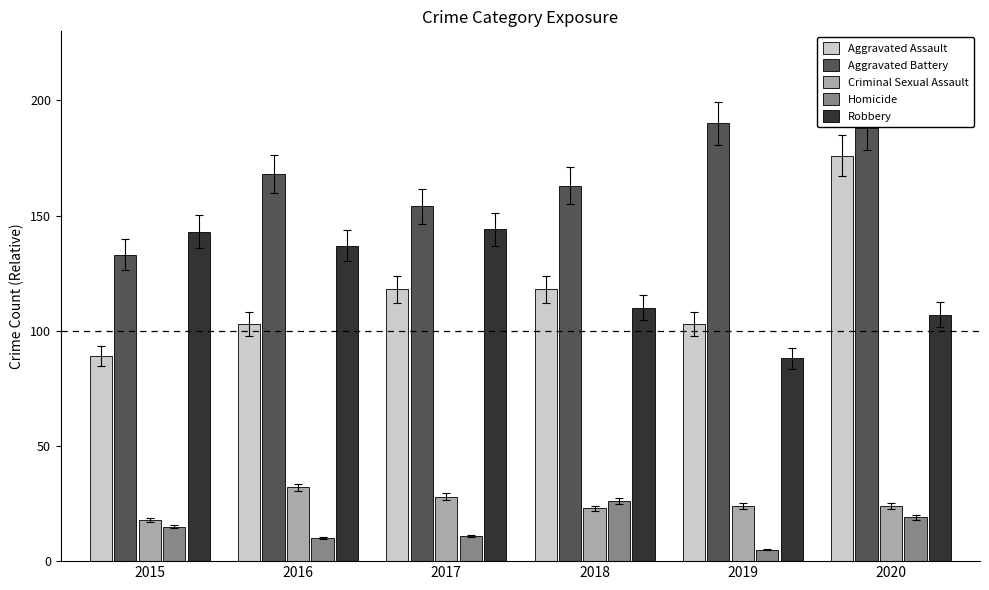

Rank the series at 2019 from highest to lowest value.

Aggravated Battery, Aggravated Assault, Robbery, Criminal Sexual Assault, Homicide